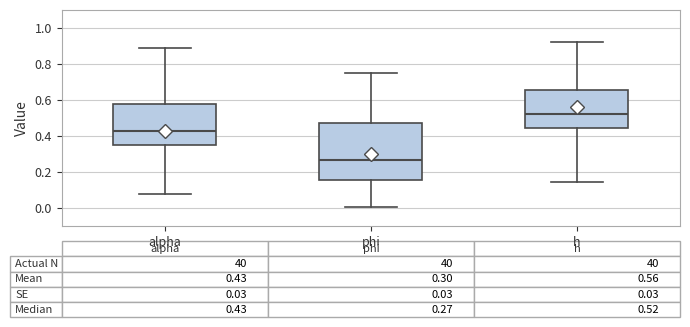

Which box has the lowest median line?

phi